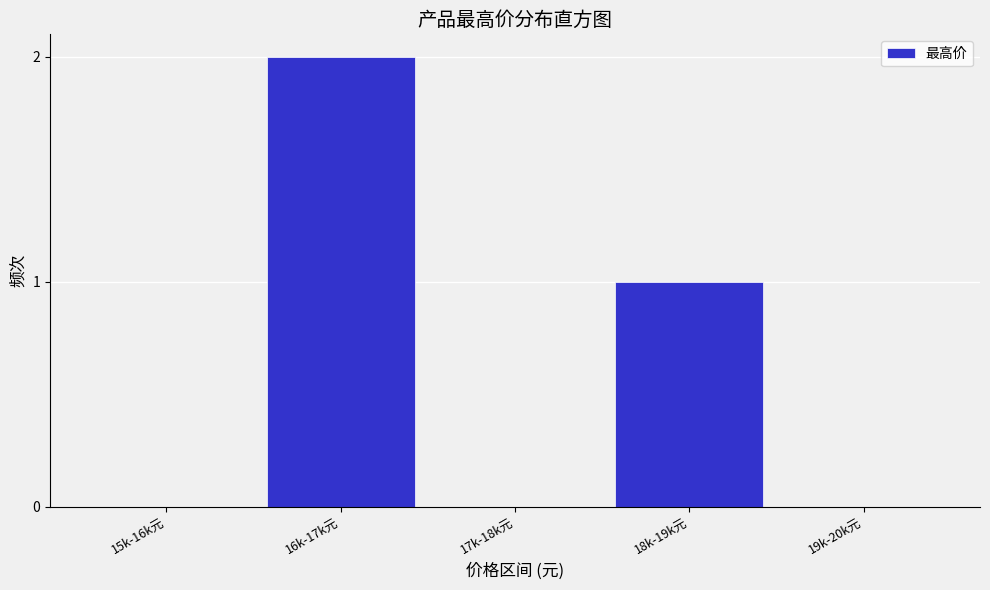

Reading right to left, transcribe all the data shown in this chart.

19k-20k元=0	18k-19k元=1	17k-18k元=0	16k-17k元=2	15k-16k元=0